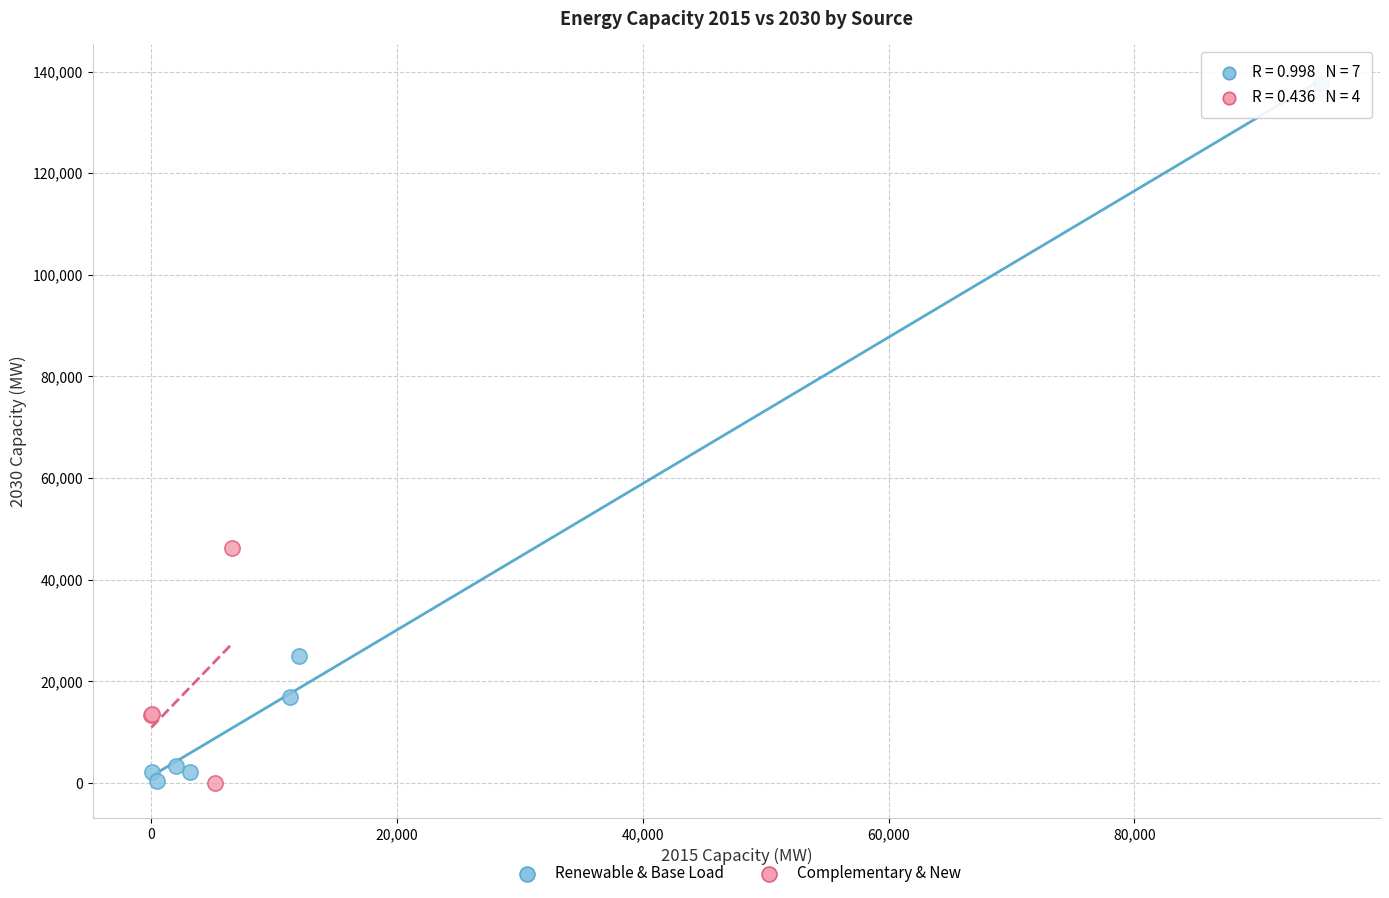

Which series has the widest spread of Y values?

Renewable & Base Load